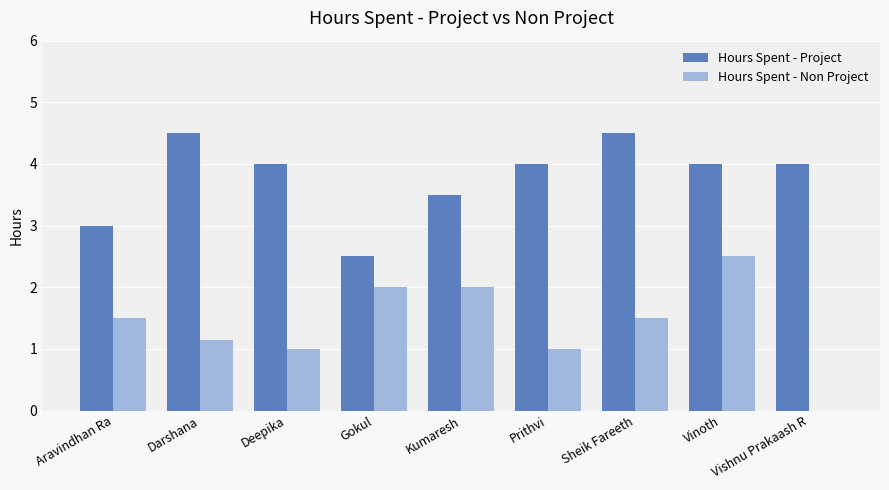

The Hours Spent - Project series shows 6.0 at Prithvi. True or false?

False